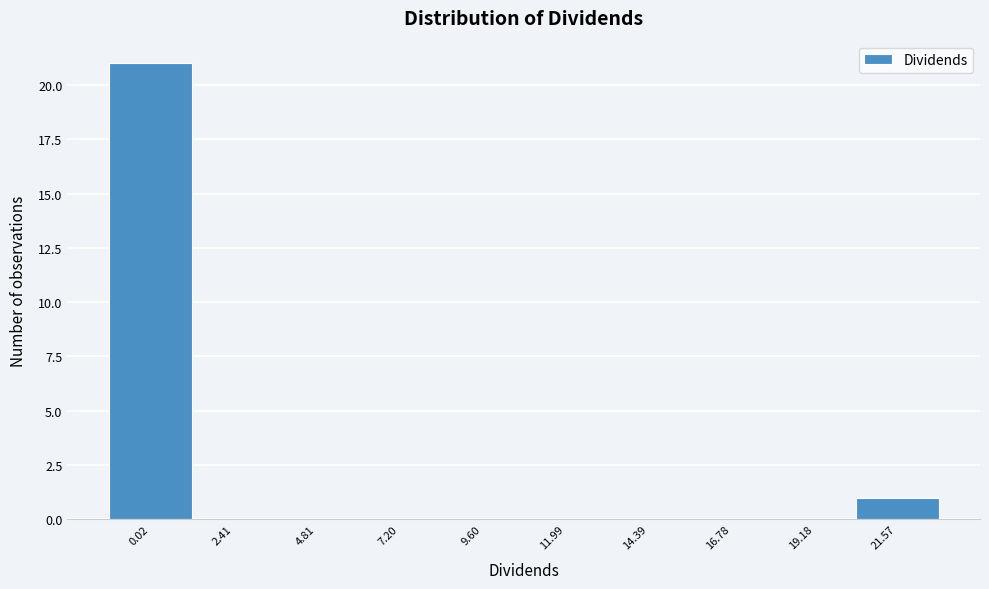

Reading left to right, transcribe all the data shown in this chart.

0.02=21	2.41=0	4.81=0	7.20=0	9.60=0	11.99=0	14.39=0	16.78=0	19.18=0	21.57=1